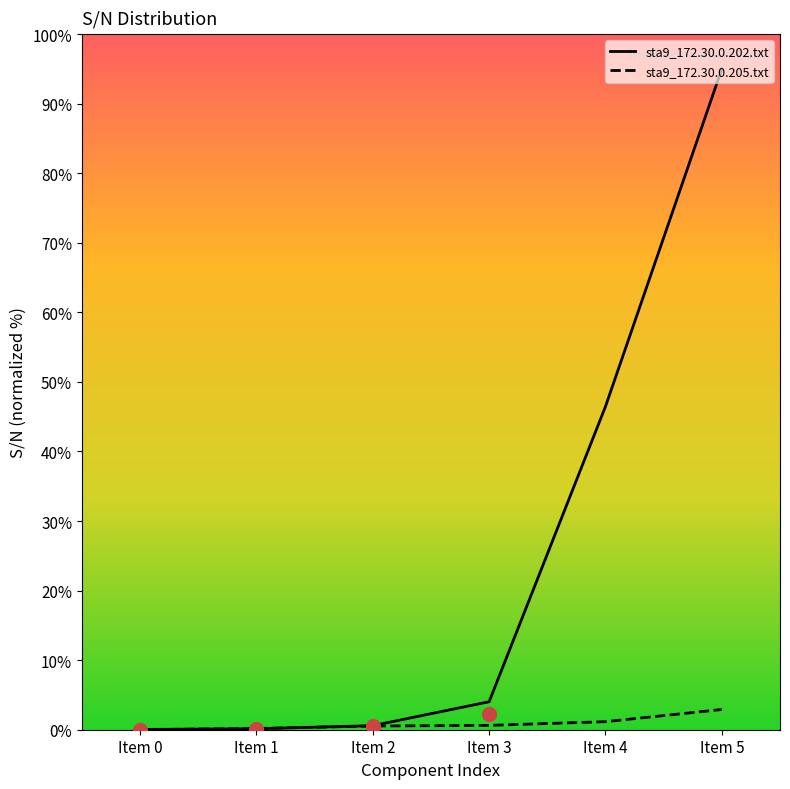

Rank the series by their average value, from lowest to highest.

sta9_172.30.0.205.txt, sta9_172.30.0.202.txt